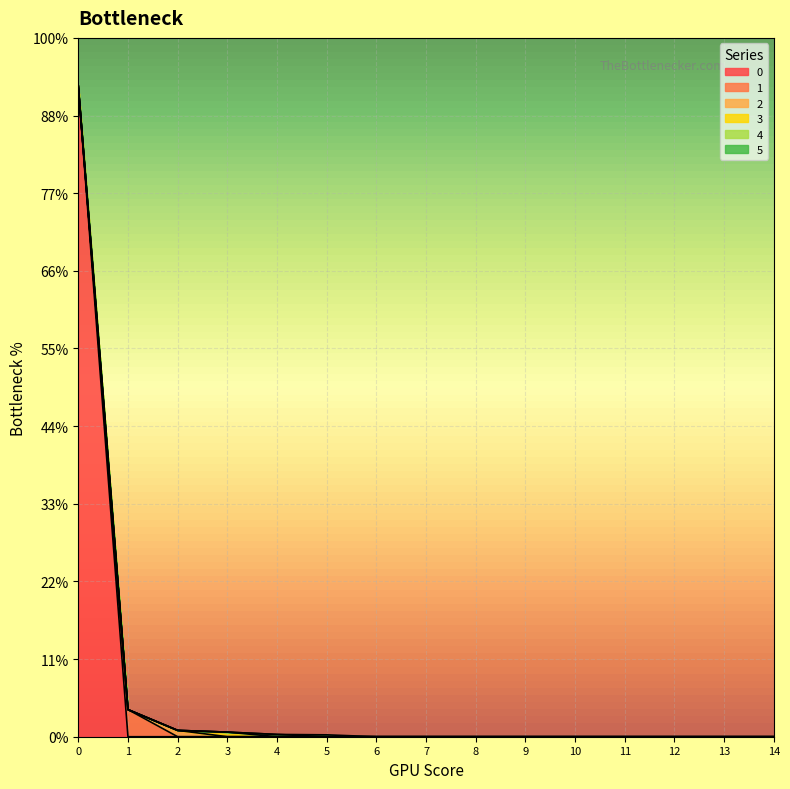

How many lines are shown in the chart?

6